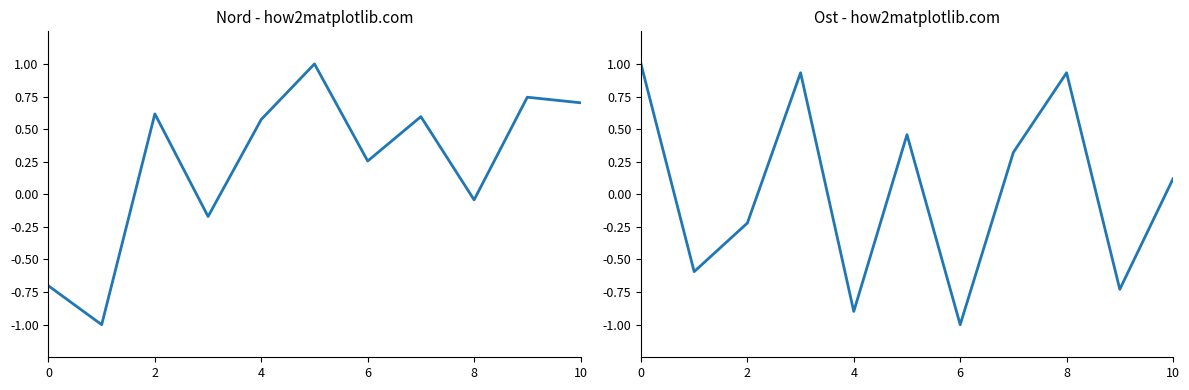

Between 6 and 7, which series saw the biggest shift?

Ost